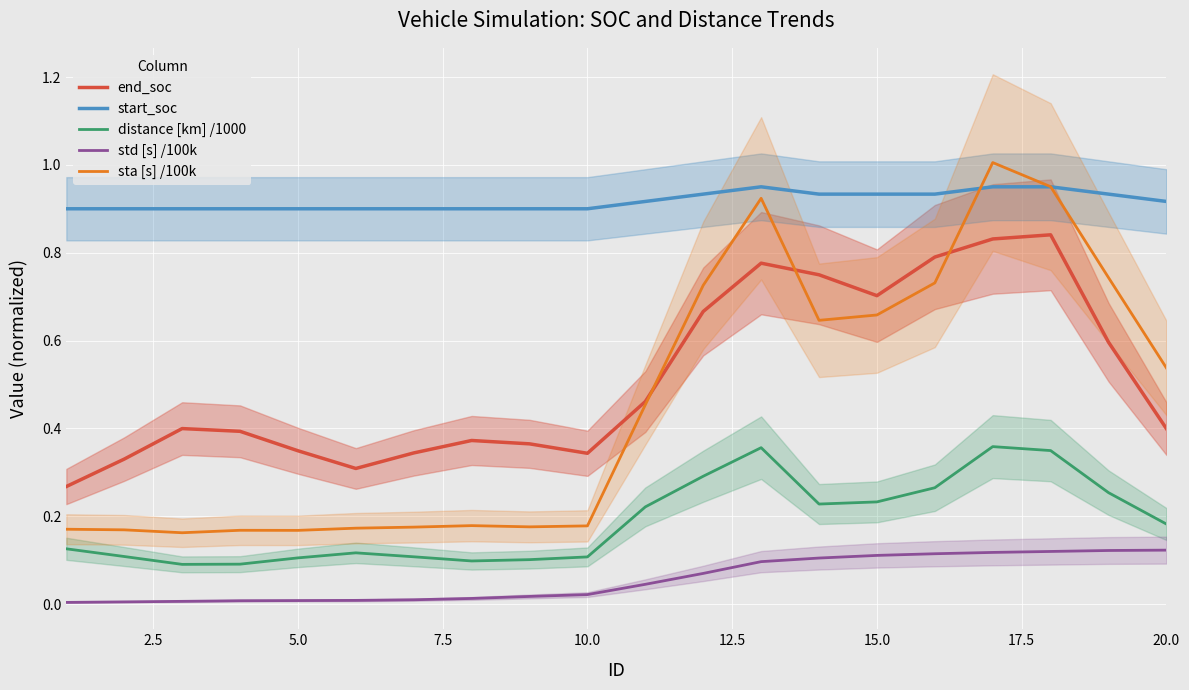

True or false: distance [km] /1000 and start_soc intersect in this chart.

False